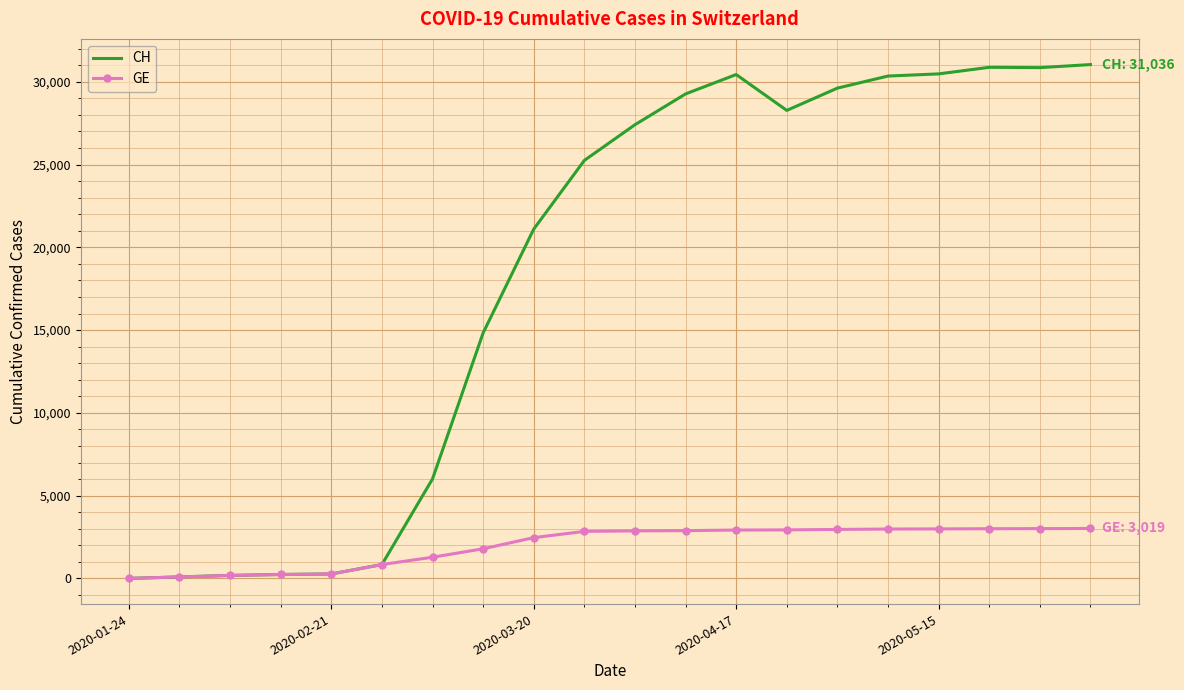

What is the highest value of the CH series?

31036